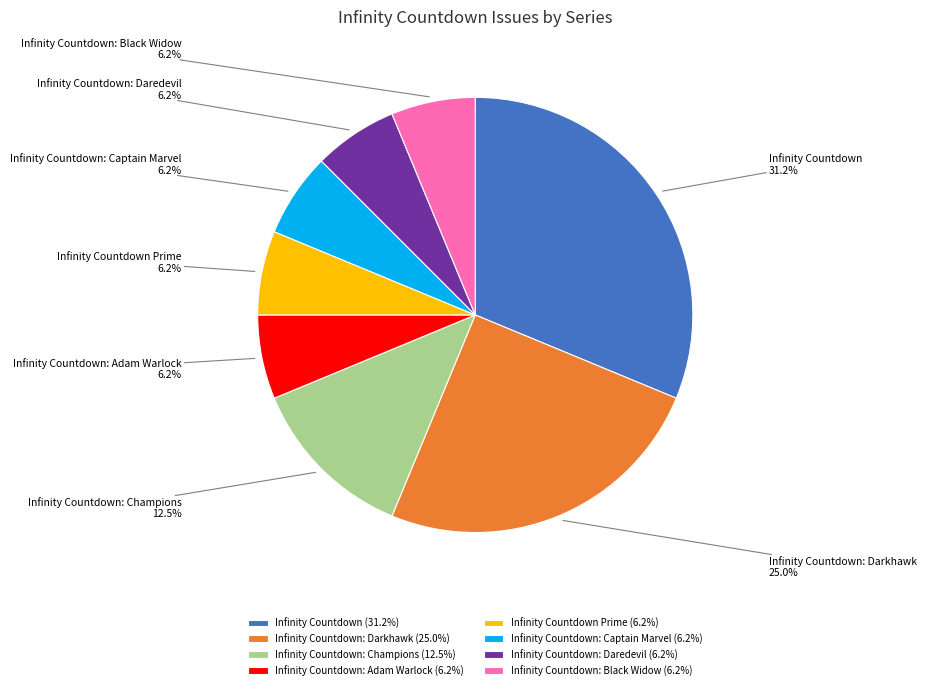

Do Infinity Countdown: Daredevil and Infinity Countdown: Adam Warlock together represent more than half of the pie?

No